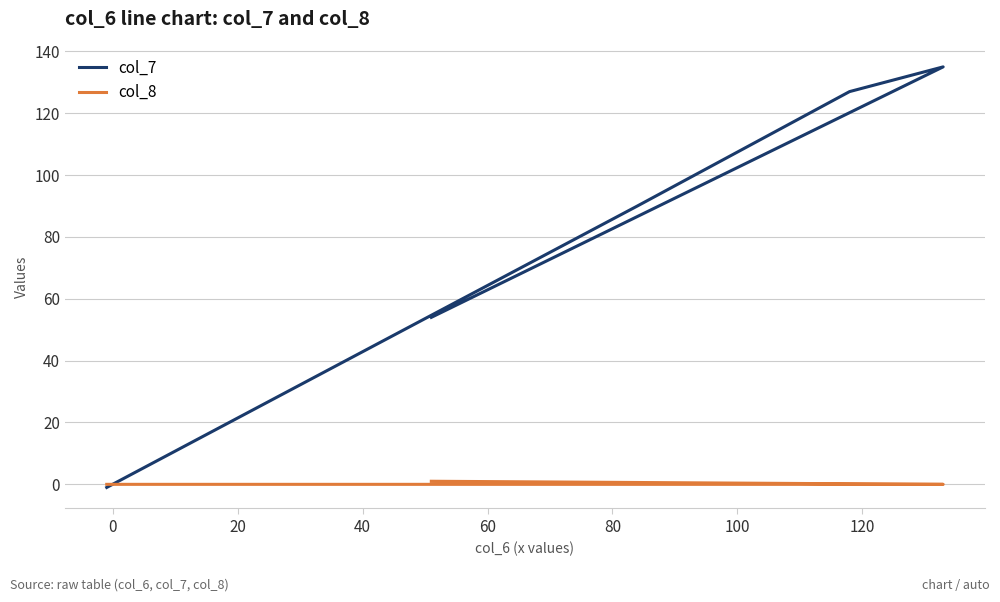

How many col_8 values are between 0 and 1?

5